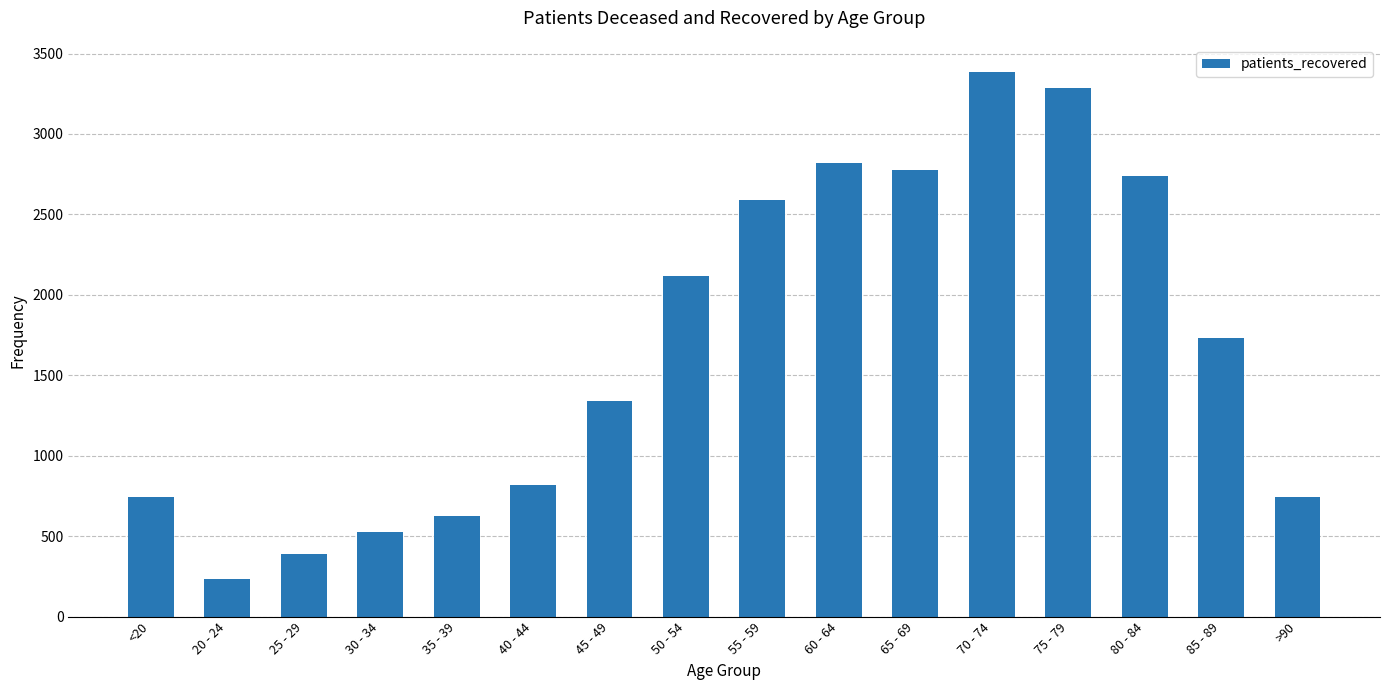

How many distinct data groups are displayed?

1